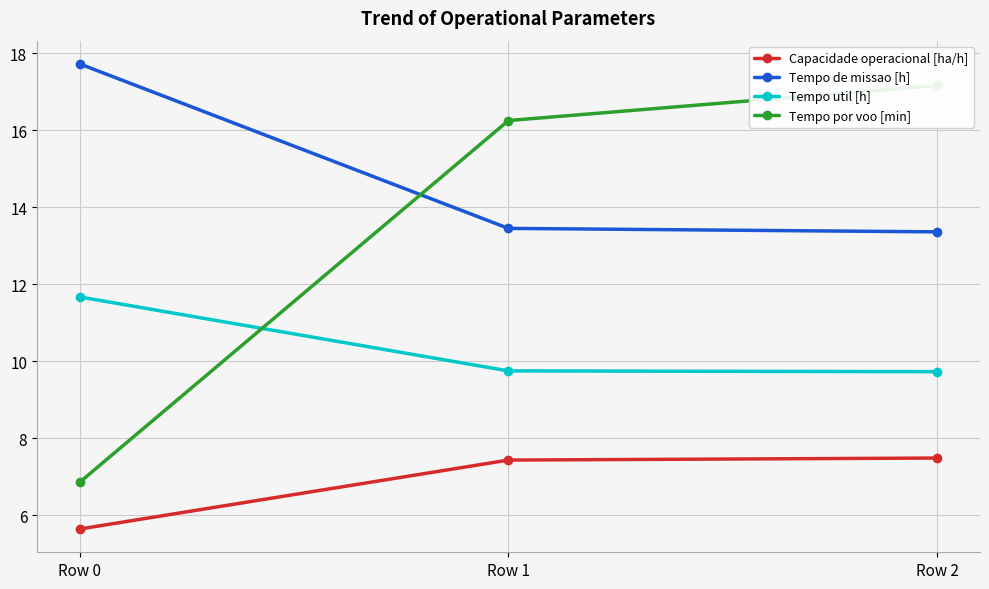

Is it true that Capacidade operacional [ha/h] equals 2.6 at Row 0?

False